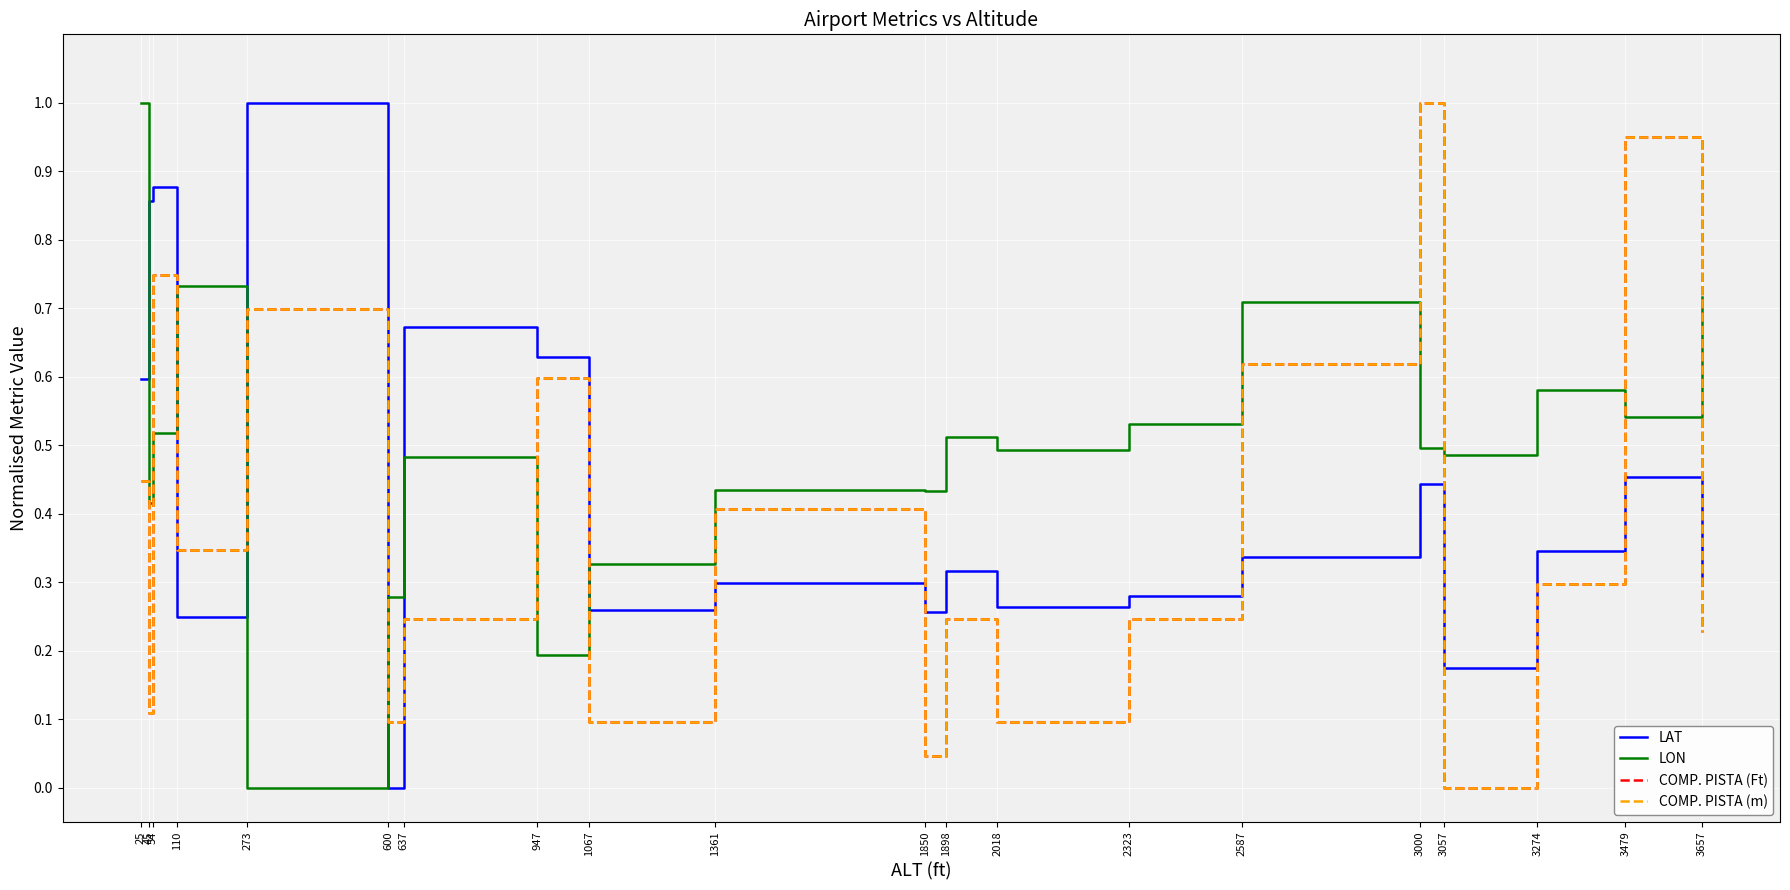

At how many categories does at least one series exceed 0?

20